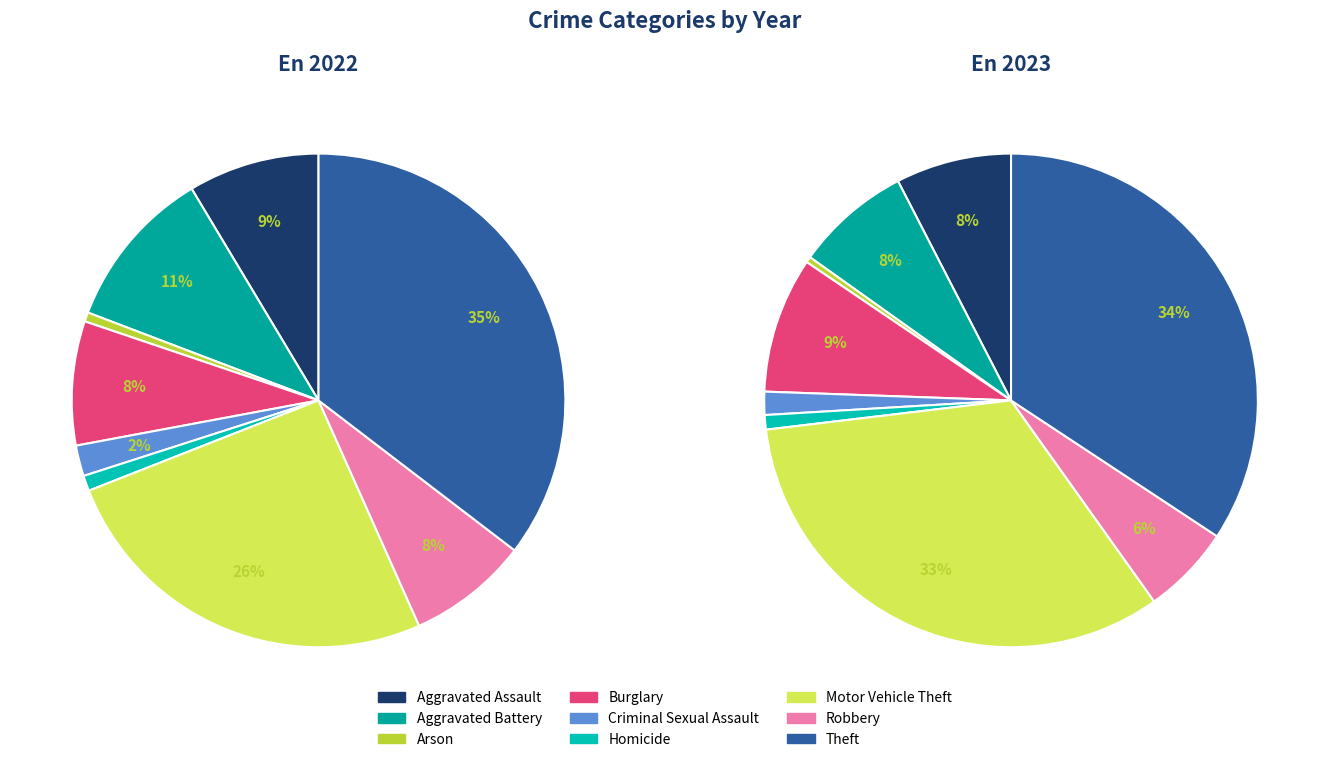

Is it true that Criminal Sexual Assault is 2% of the pie?

True